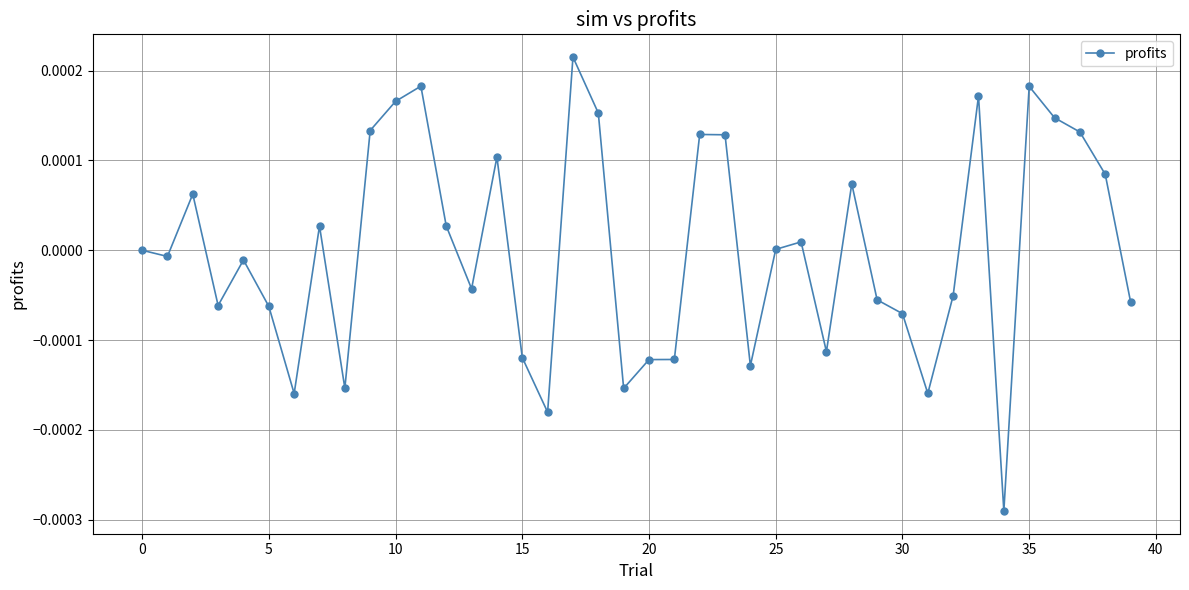

How many categories are shown in the chart?

40